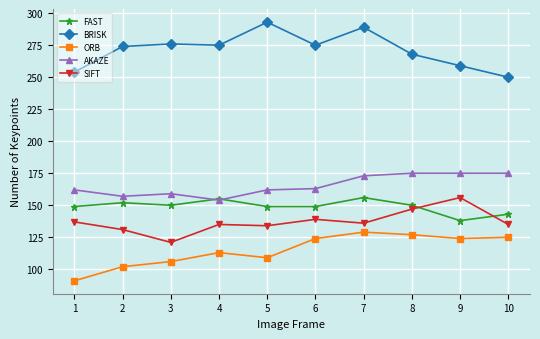

The value of SIFT at 5 is 134. True or false?

True